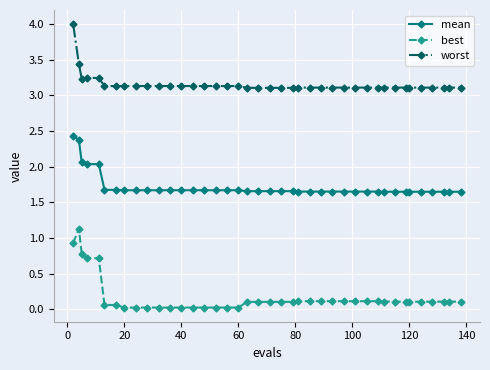

How many lines are shown in the chart?

3